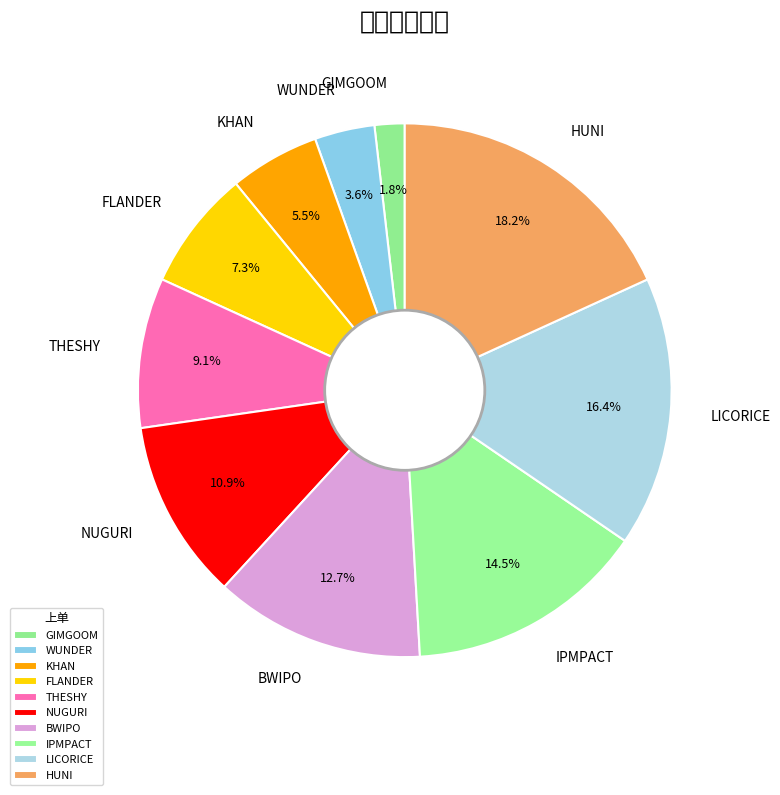

To the nearest percent, what is the difference between the BWIPO and GIMGOOM slice percentages?

11%